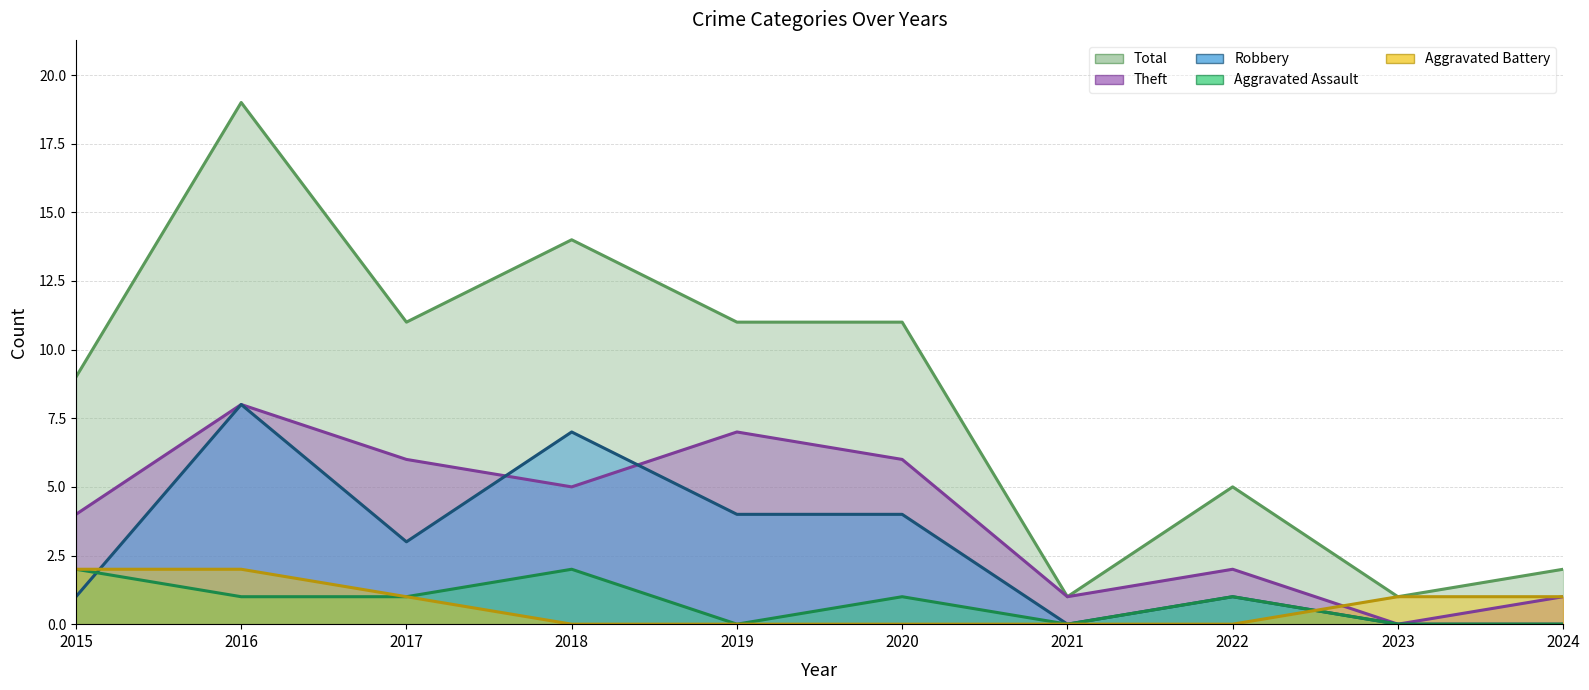

The Aggravated Battery series shows 1 at 2023. True or false?

False